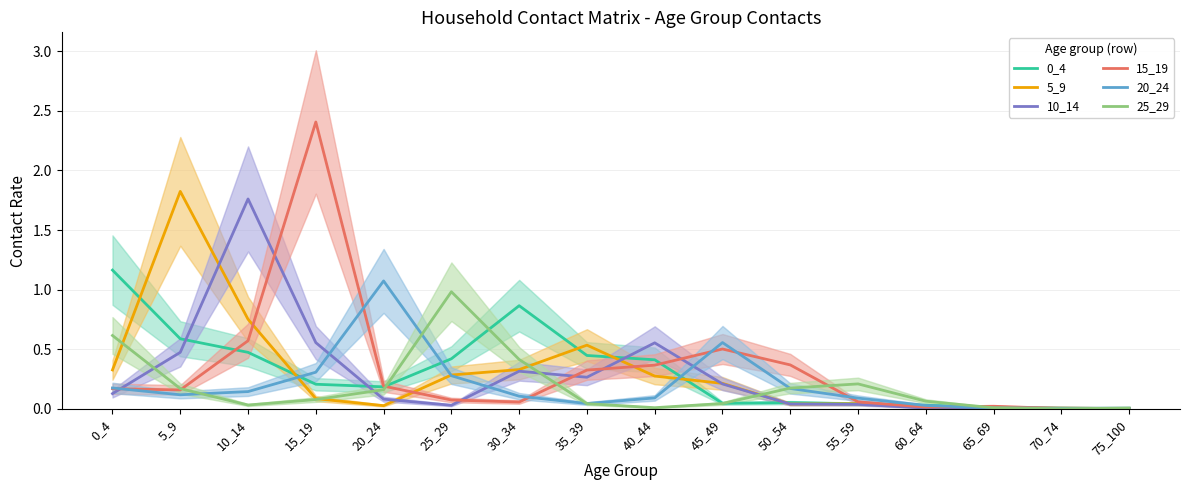

What is the value of the 10_14 point at the 5th from the left?

0.1